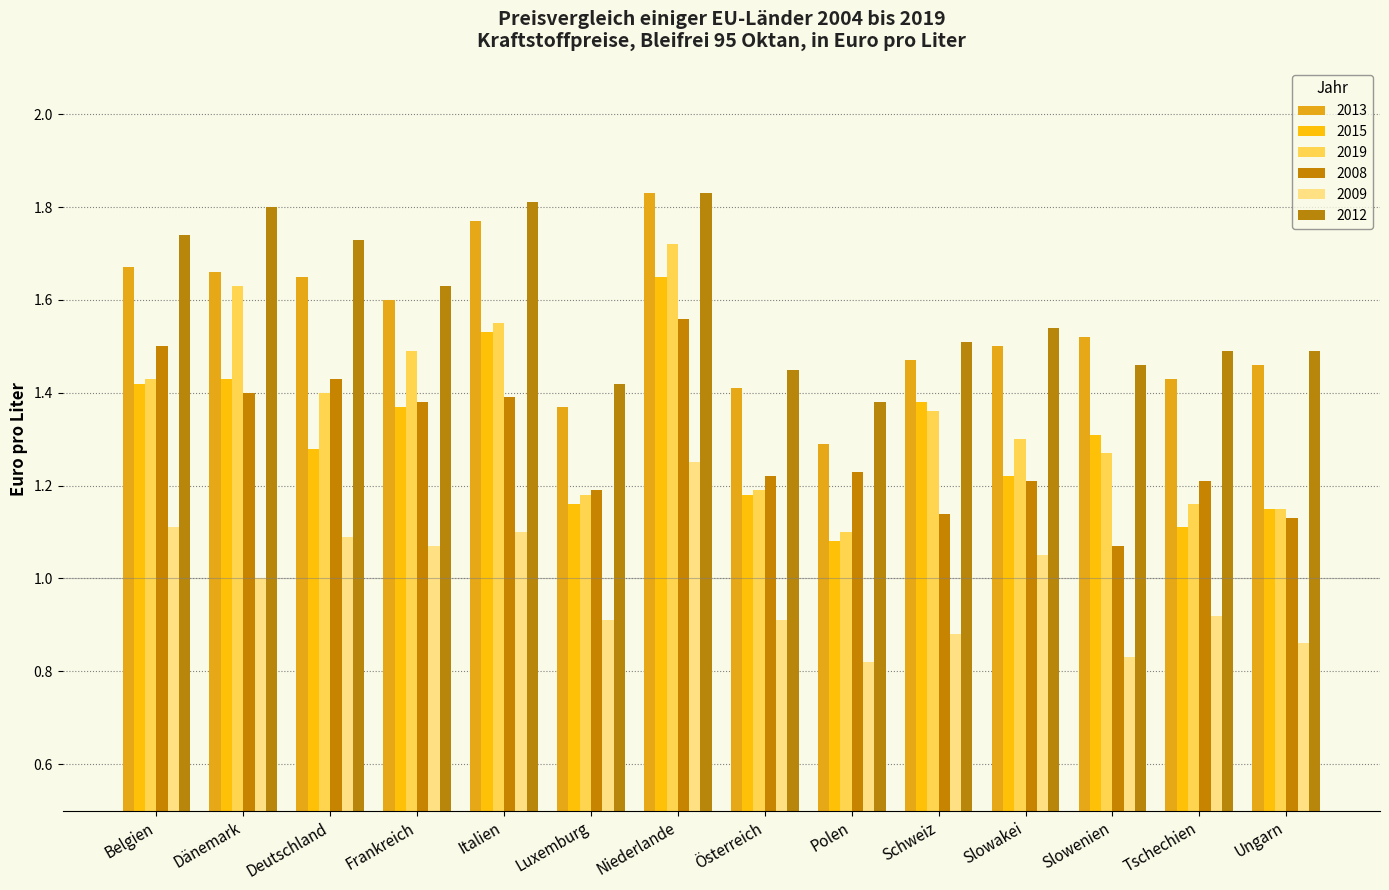

Which label corresponds to the smallest value in the chart?

Polen